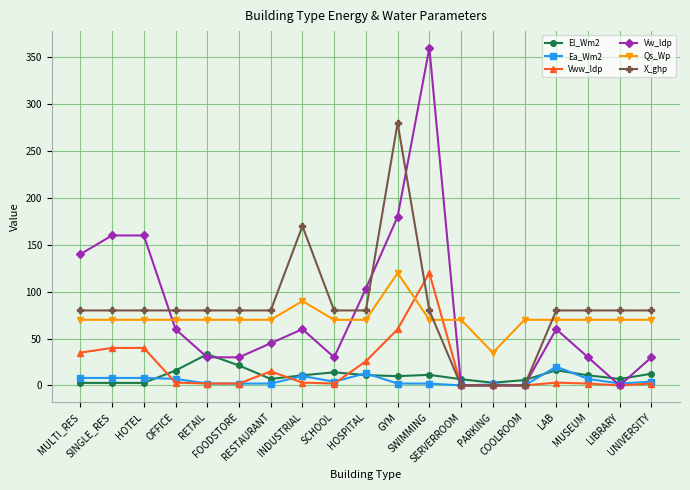

What is the greatest value displayed?

360.0